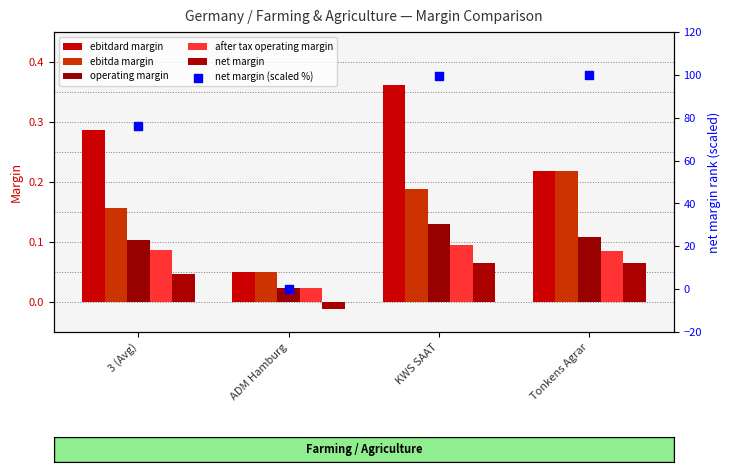

What are all the series names shown in the legend?

ebitdard margin, ebitda margin, operating margin, after tax operating margin, net margin, net margin (scaled %)